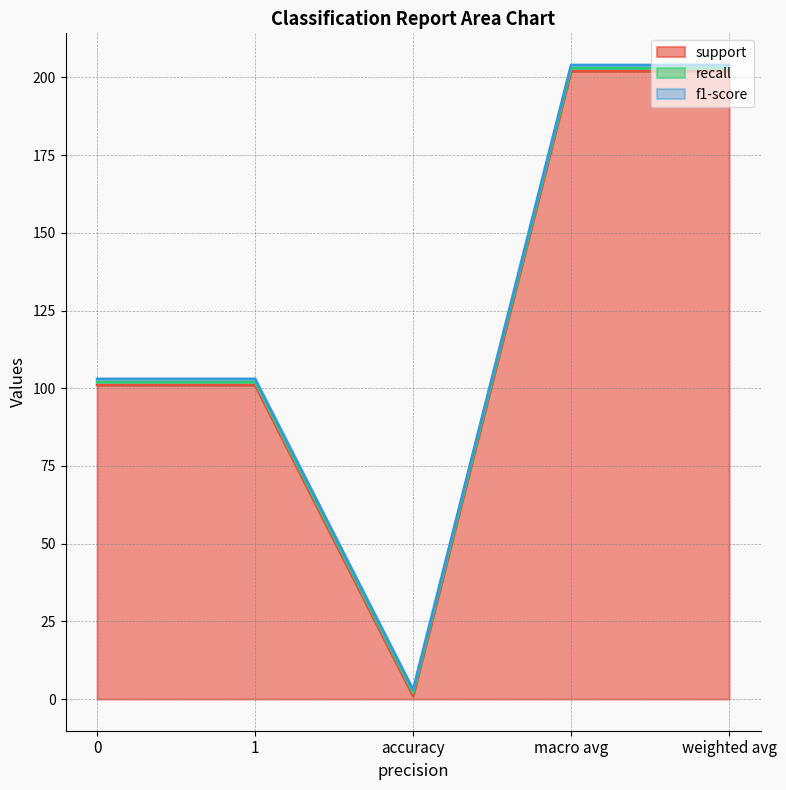

Where is the first local minimum for support?

accuracy